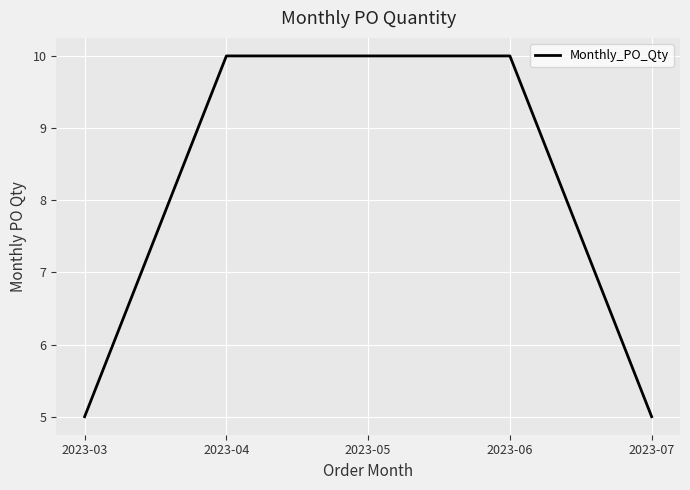

Approximately how many times larger is the value at 2023-07 compared to 2023-06?

0.5